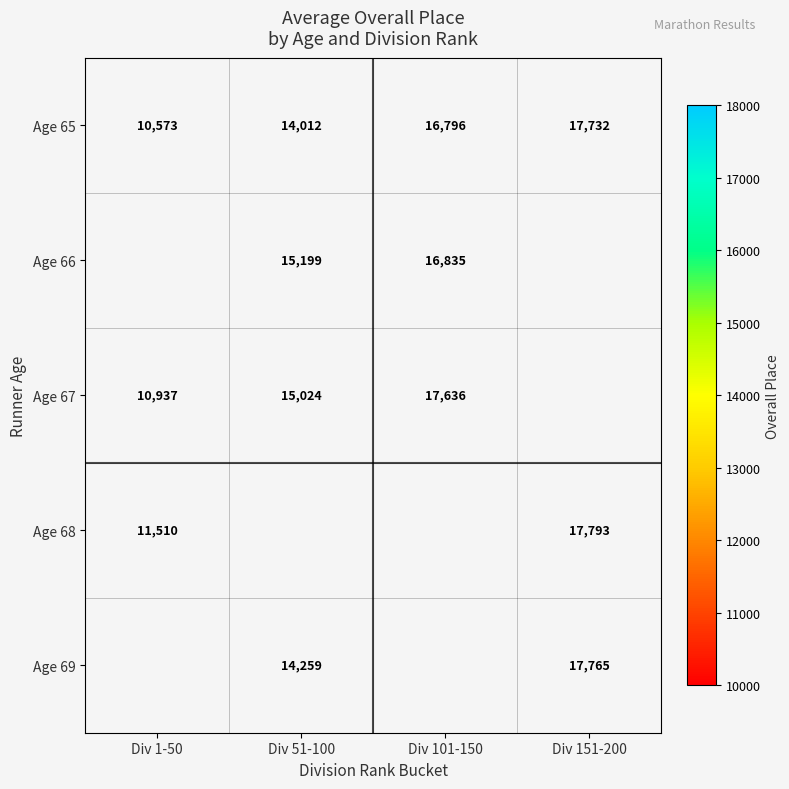

What is the difference between the Age 66 values at Div 101-150 and Div 51-100?

1636.0